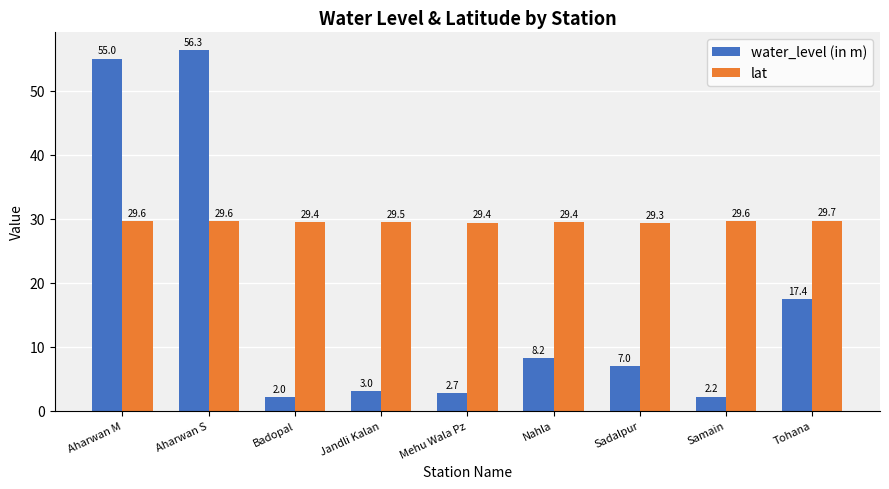

Which series changed the most between Aharwan S and Samain?

water_level (in m)